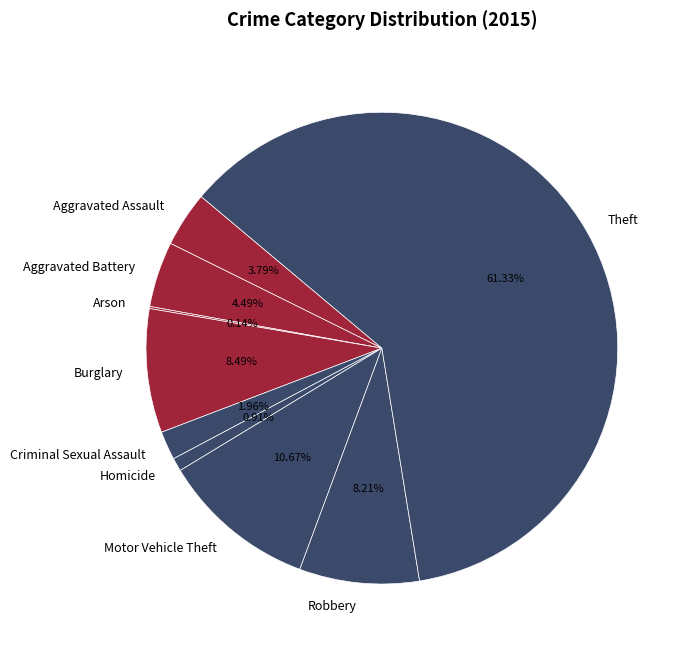

Is there any slice that represents more than half of the pie?

Yes